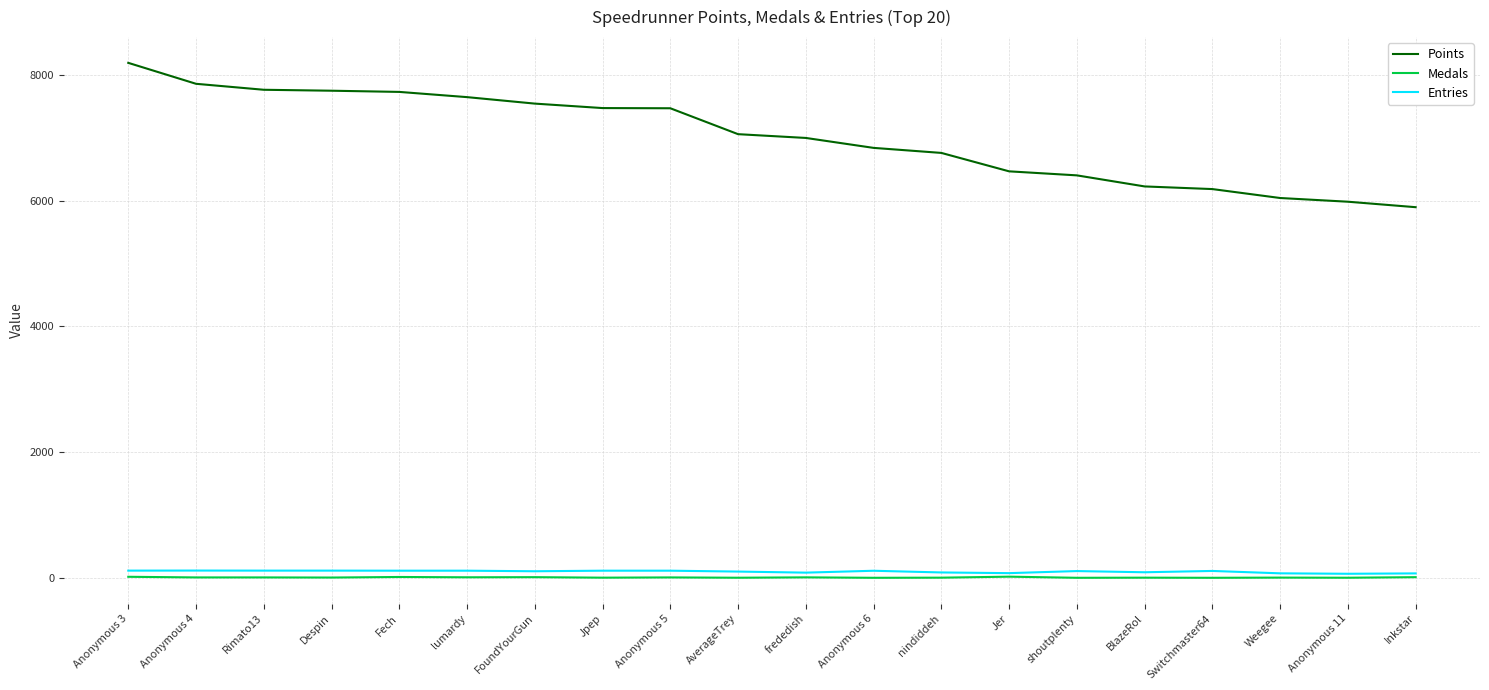

What is the minimum value for Points?

5894